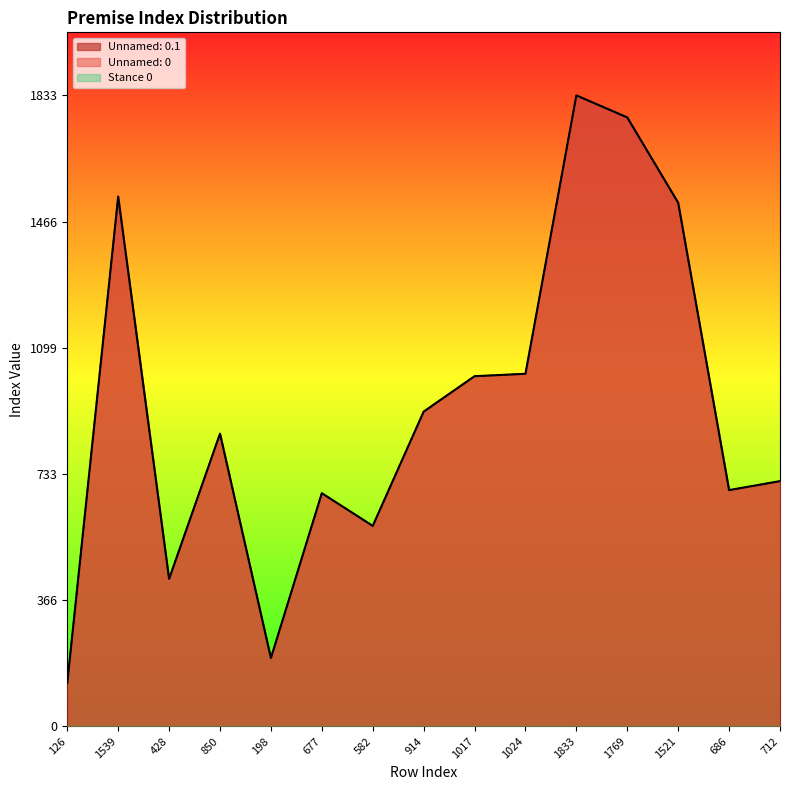

True or false: Unnamed: 0 and Unnamed: 0.1 intersect in this chart.

False